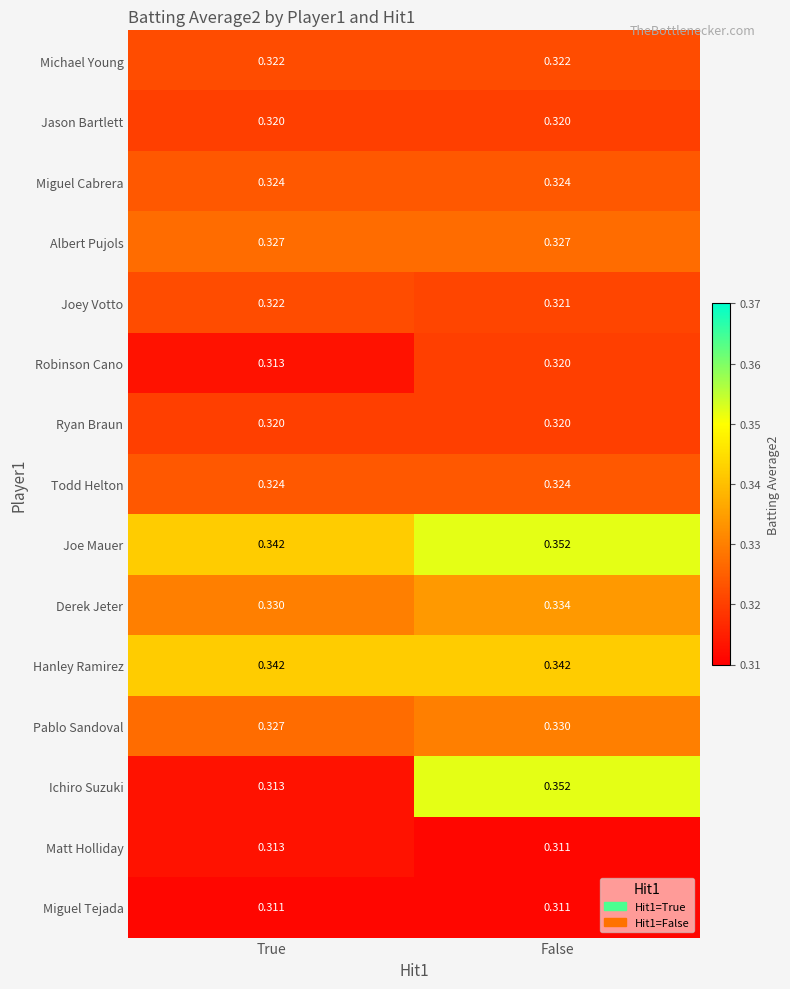

Which label corresponds to the largest value in the chart?

False